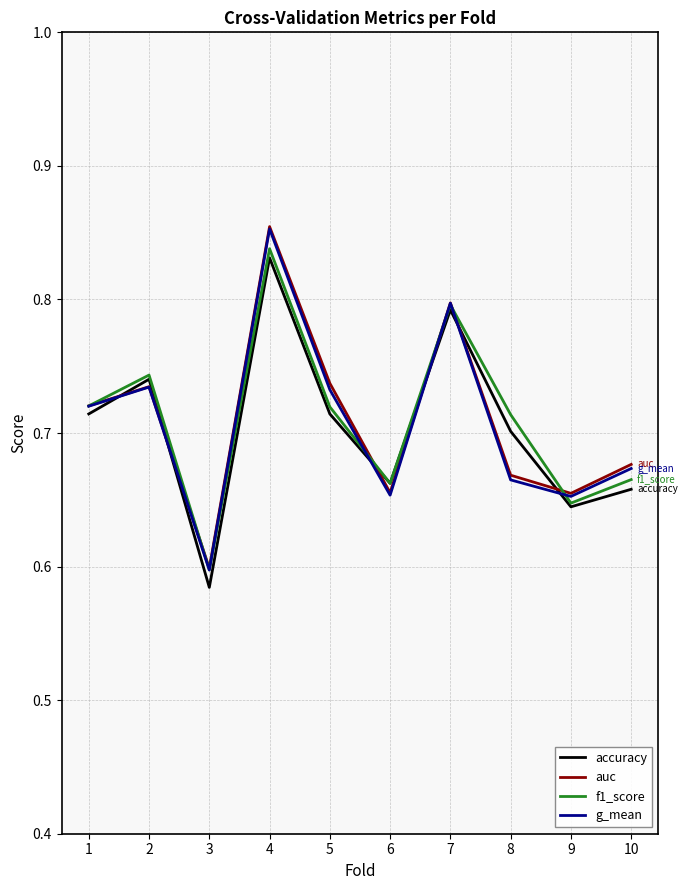

What are all the series names shown in the legend?

accuracy, auc, f1_score, g_mean